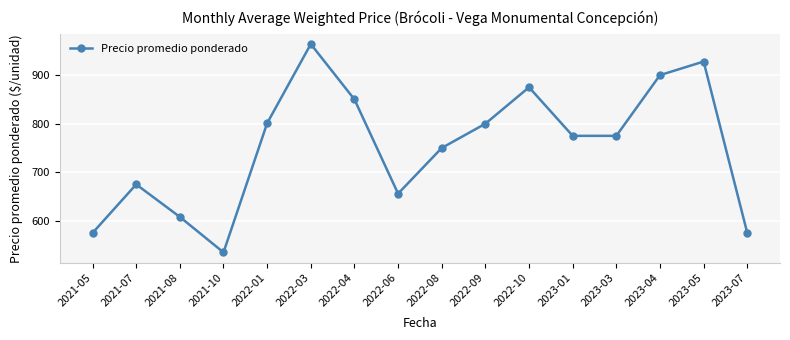

What is the value of the 16th point from the left?

575